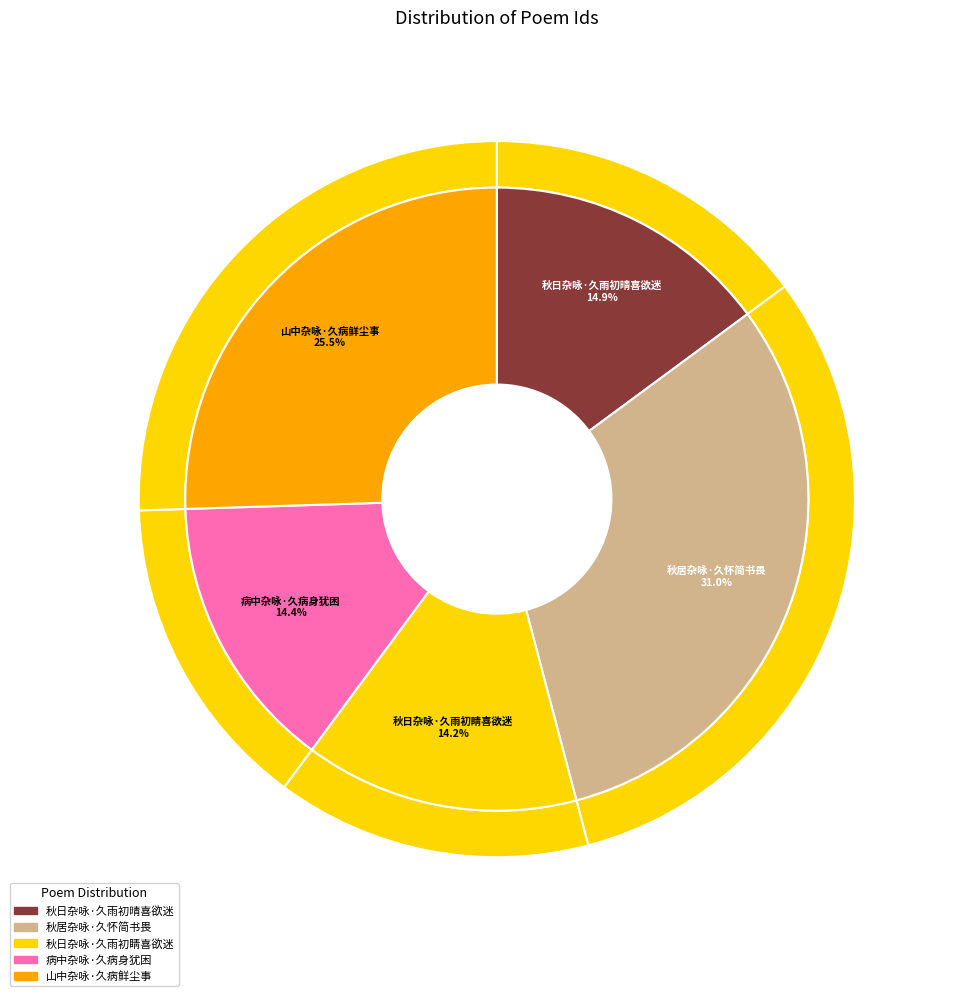

Does 秋日杂咏·久雨初睛喜欲迷 represent more than half of the total?

No